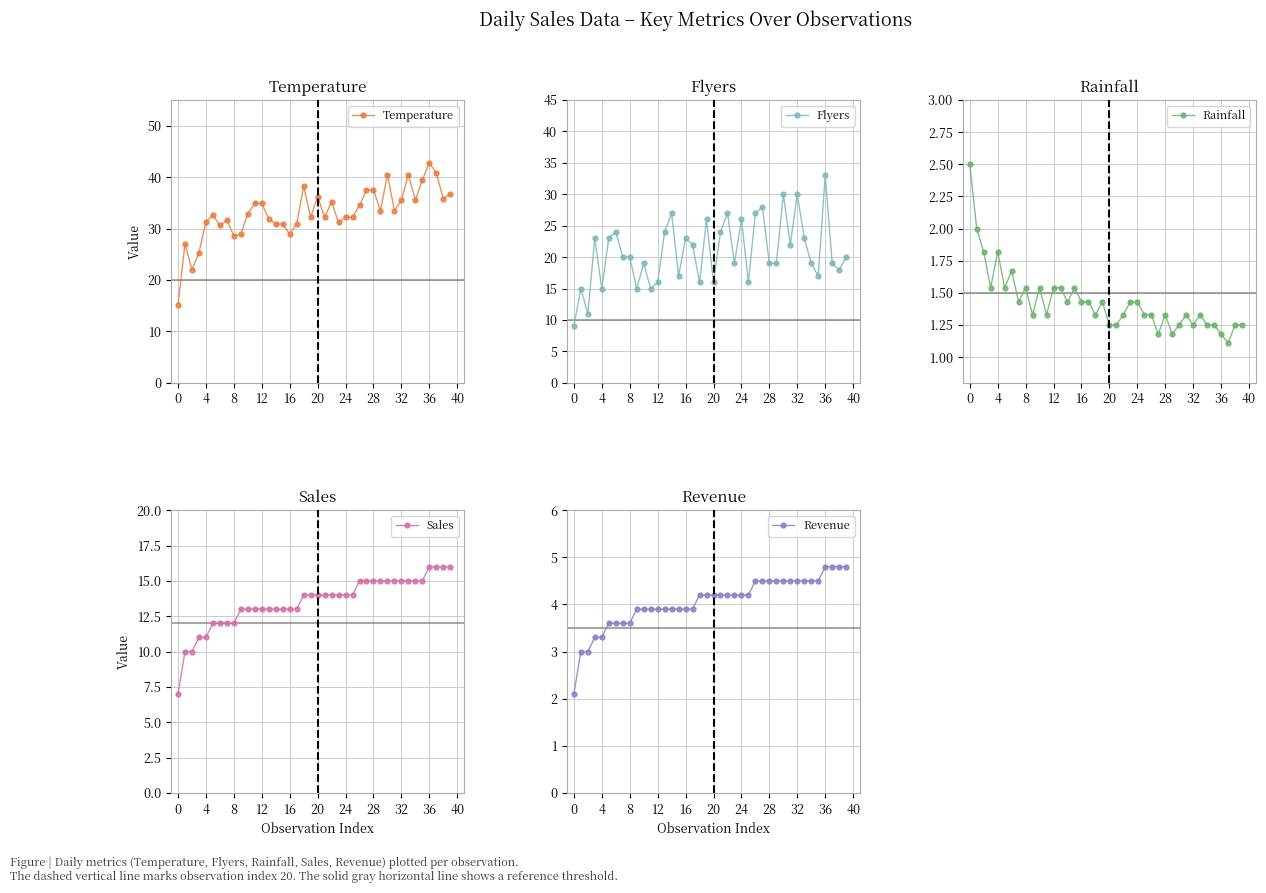

List the series in order of their peak value, highest first.

Temperature, Flyers, Sales, Revenue, Rainfall